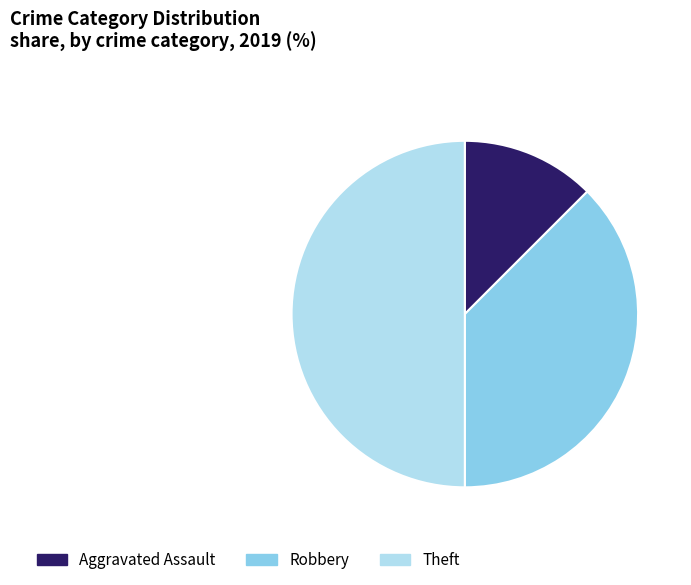

What is the ratio of the value at Aggravated Assault to the value at Robbery?

0.3